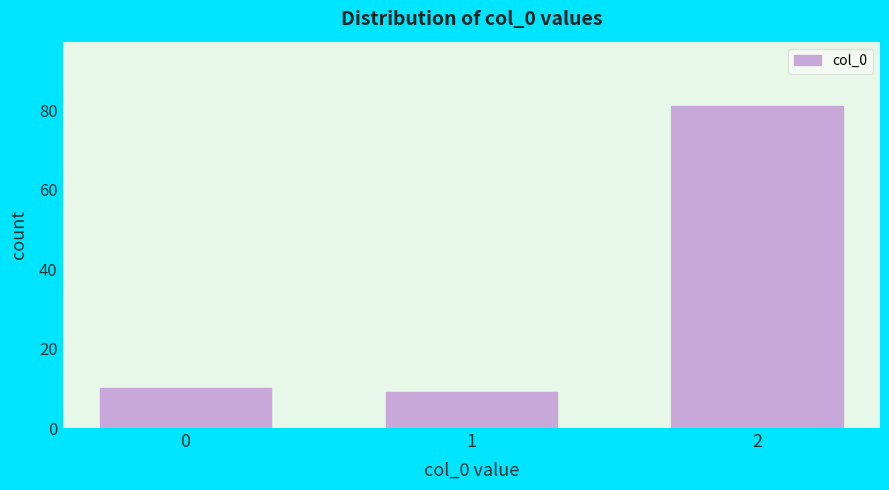

Reading left to right, what are all the values shown in this chart?

0=10	1=9	2=81